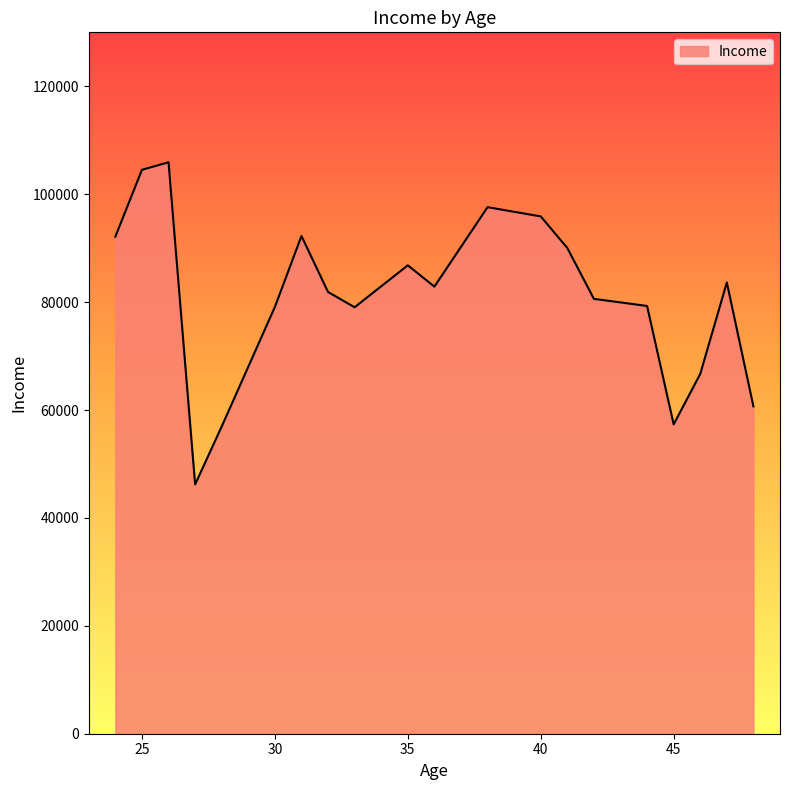

What is the minimum value shown in the chart?

46206.0